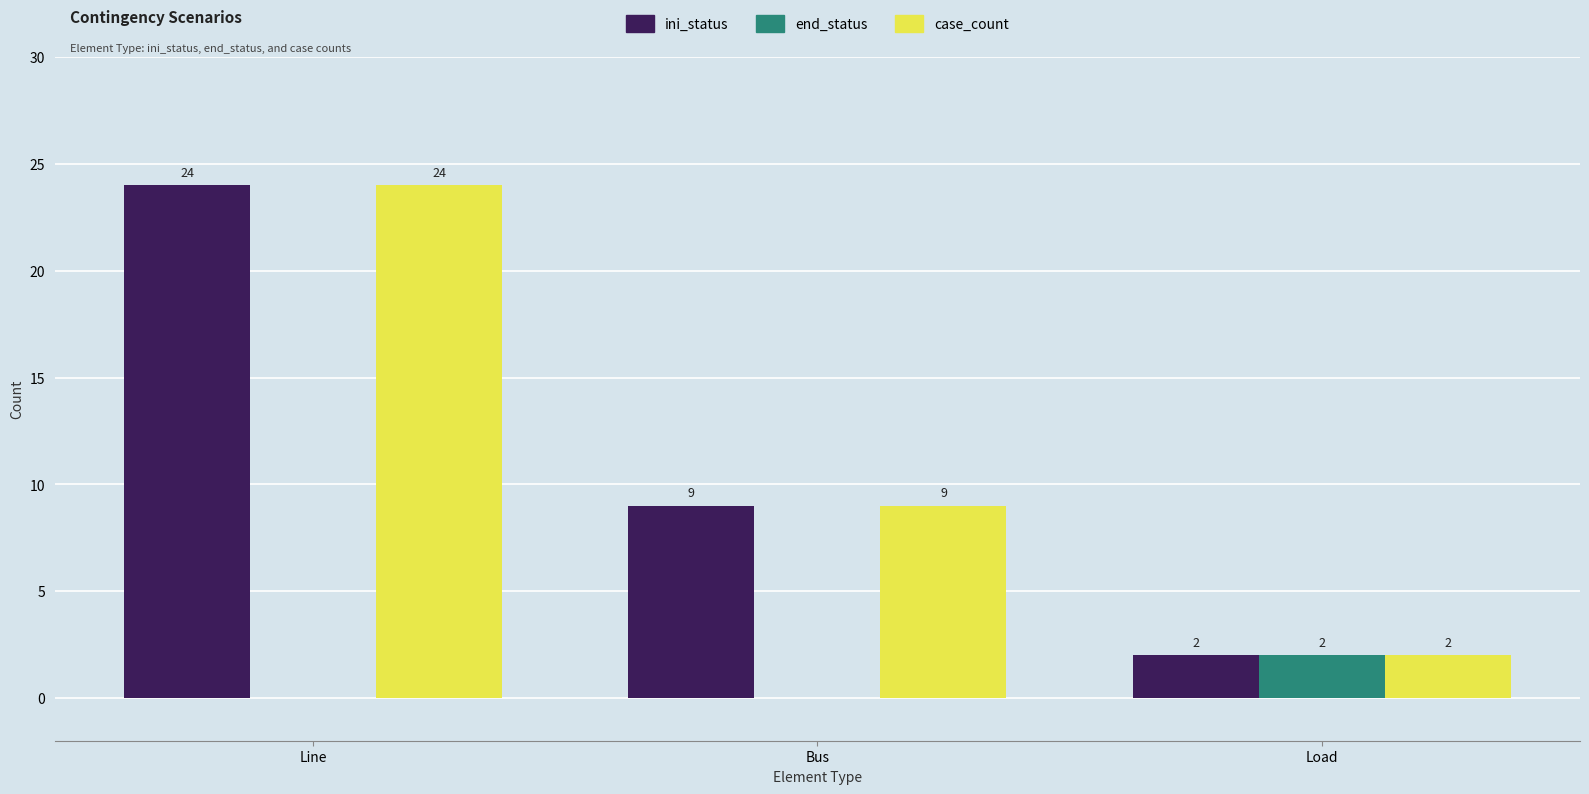

The end_status series shows 0 at Line. True or false?

True